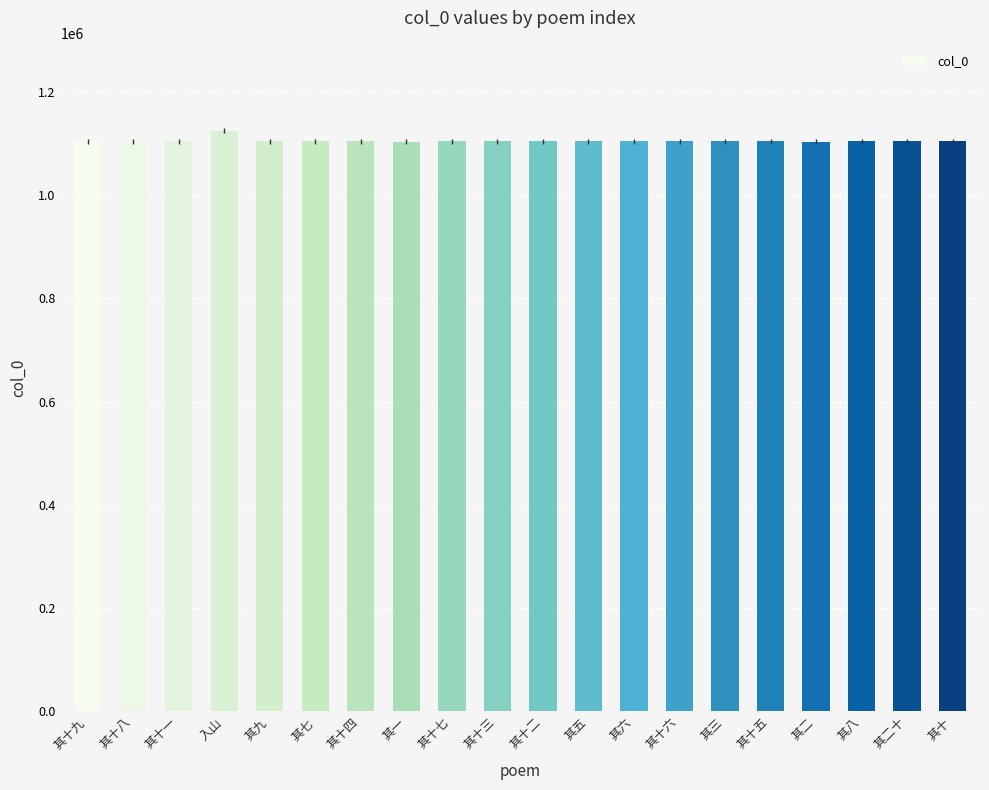

What is the label of the 12th bar from the left?

其五